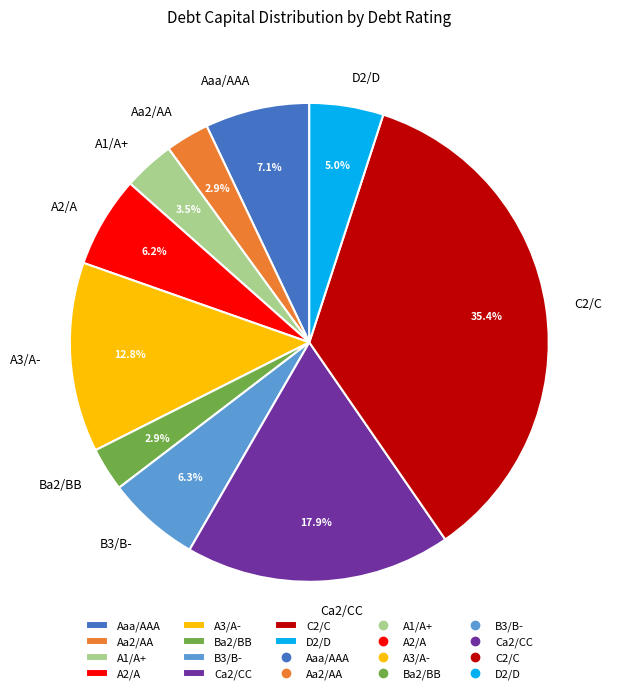

Which has a higher value, B3/B- or Ca2/CC?

Ca2/CC